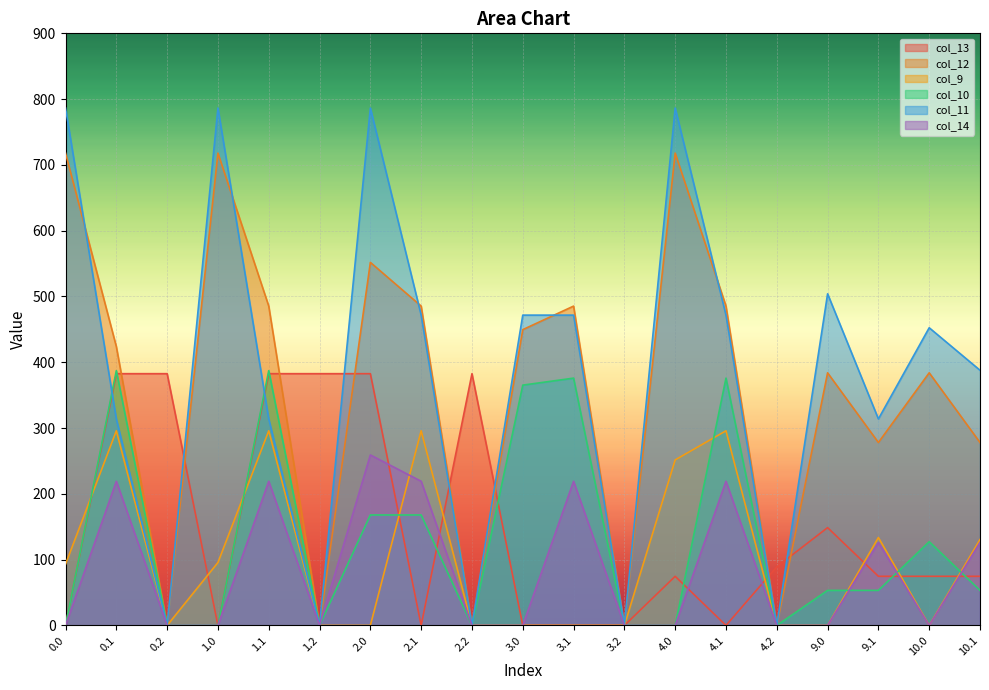

At which category is the sum across all series the highest?

2.0